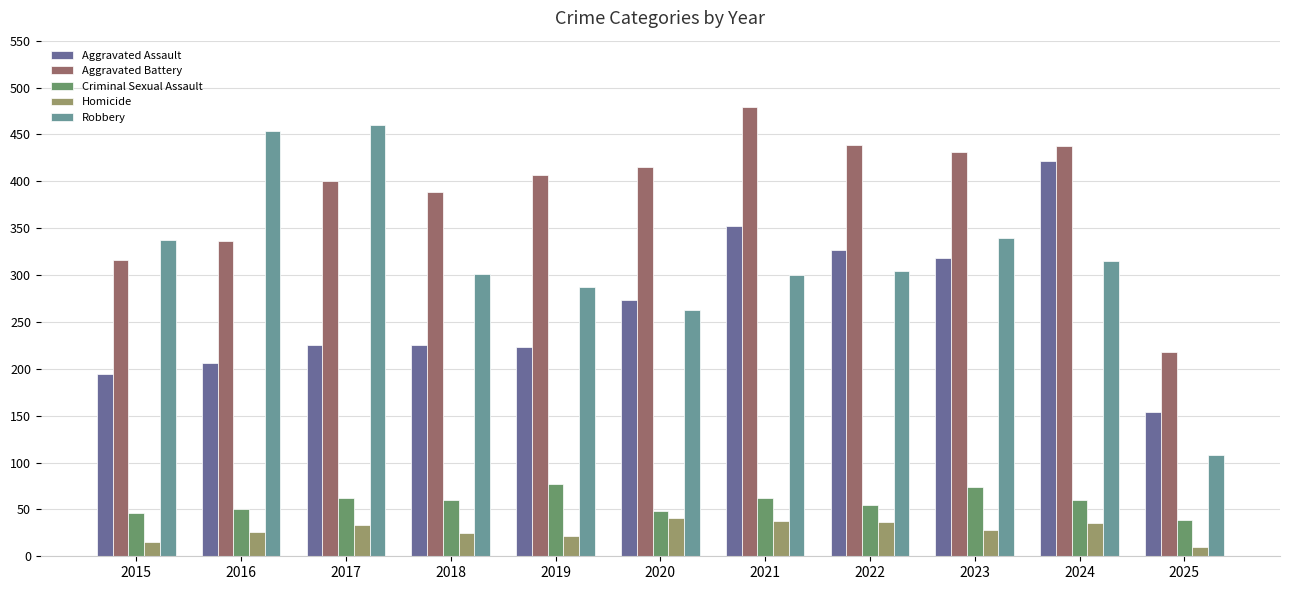

How many bars are there in total?

55